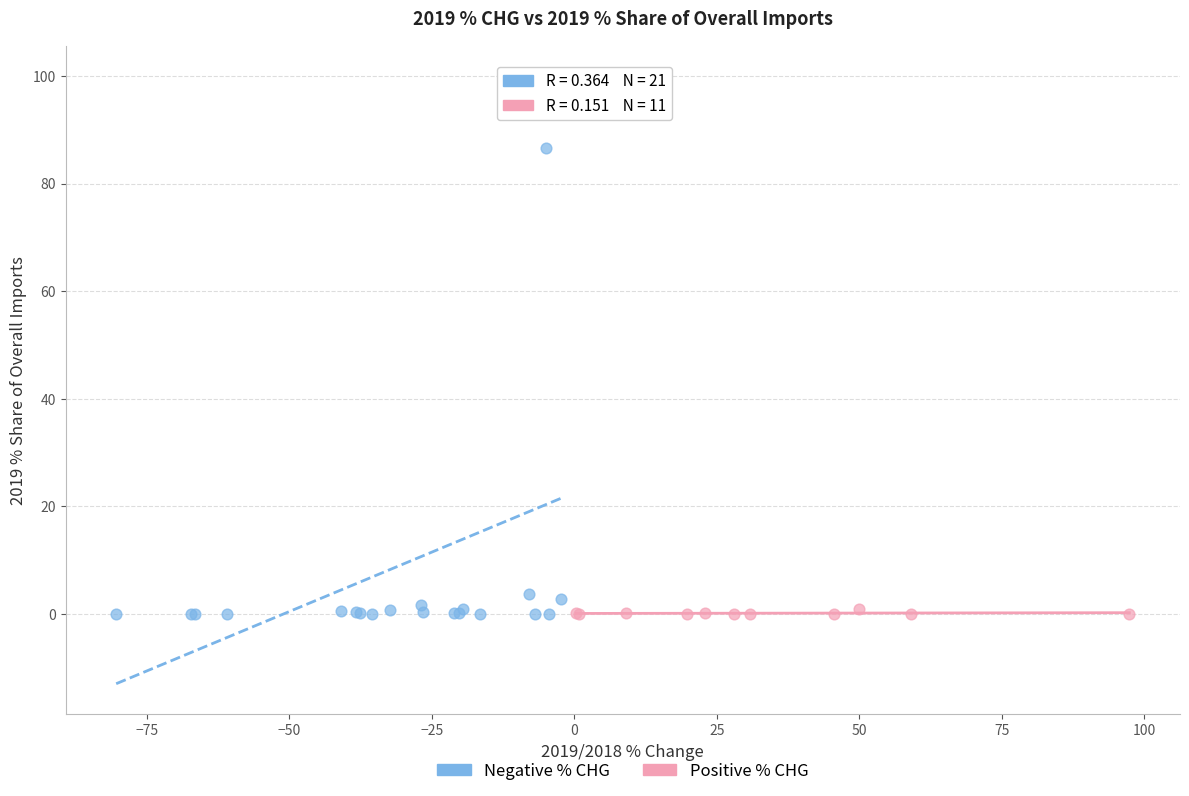

Which series has the largest Y range (max minus min)?

Negative % CHG